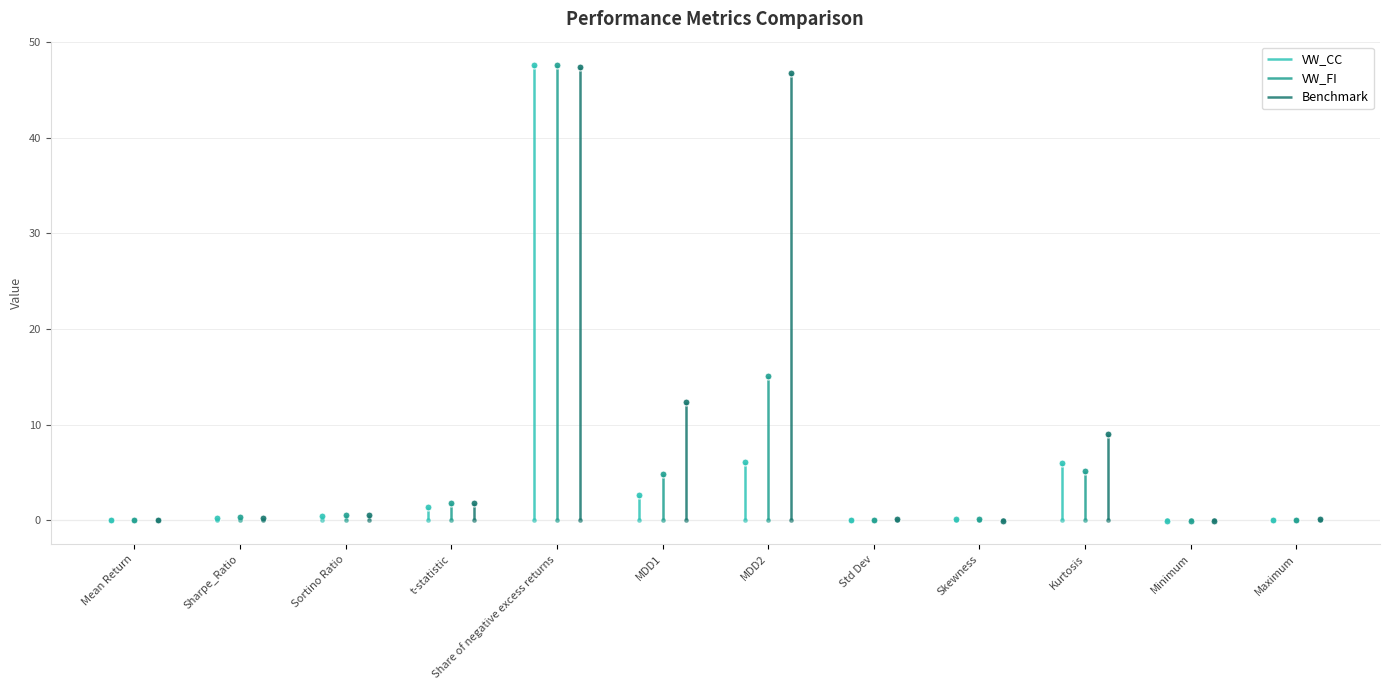

What is the difference between the maximum and second lowest values in the VW_CC series?

47.7